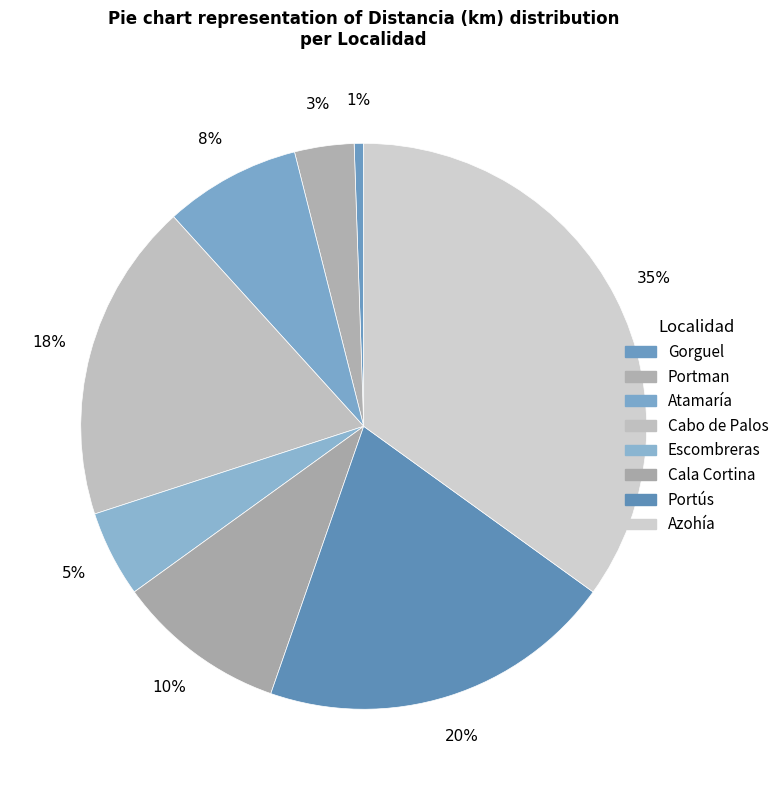

To the nearest percent, what percentage of the pie is Cala Cortina?

10%